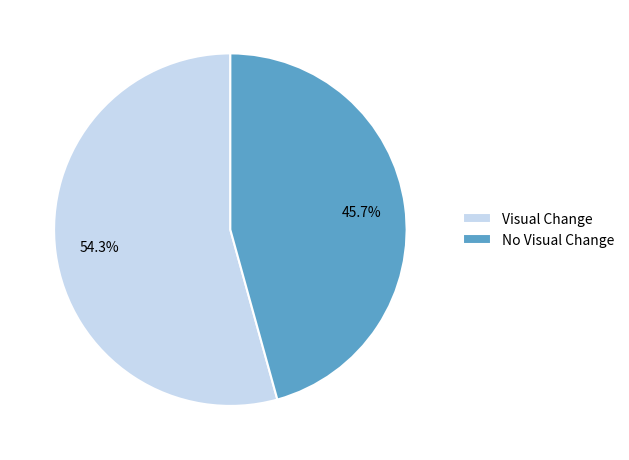

To the nearest percent, what is the difference between the No Visual Change and Visual Change slice percentages?

9%